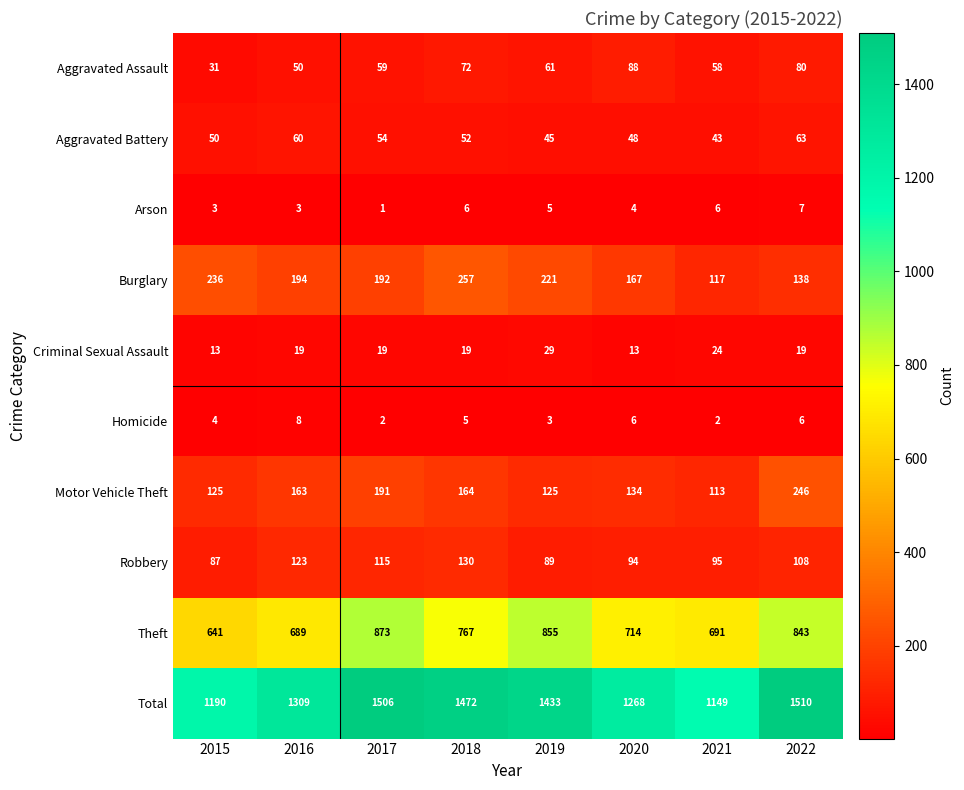

What is the difference between the Total values at 2021 and 2017?

357